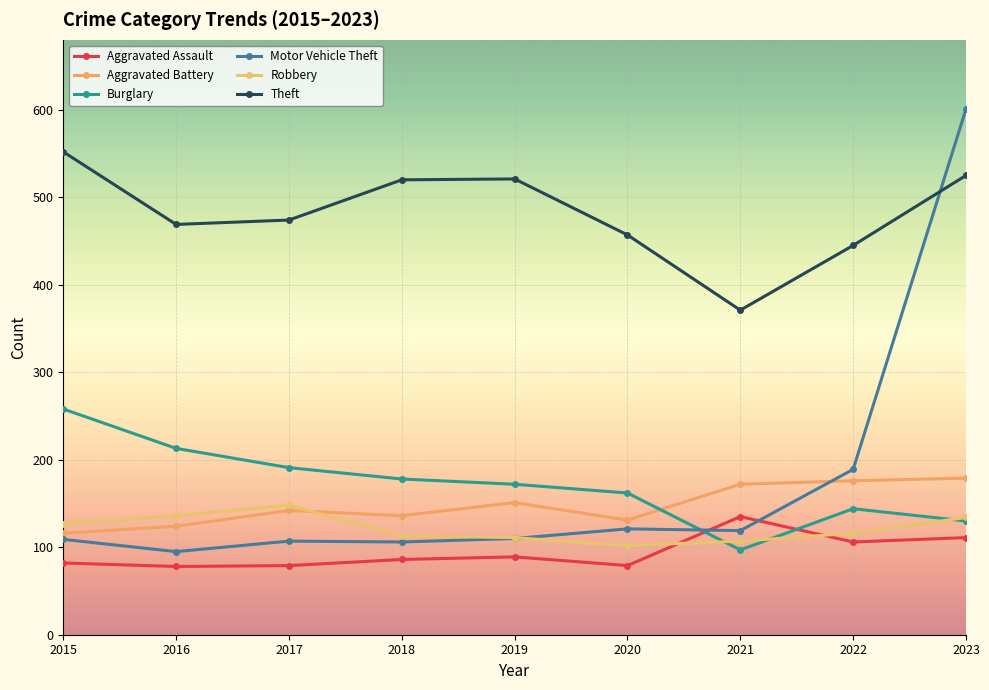

How many data points does each series have?

9